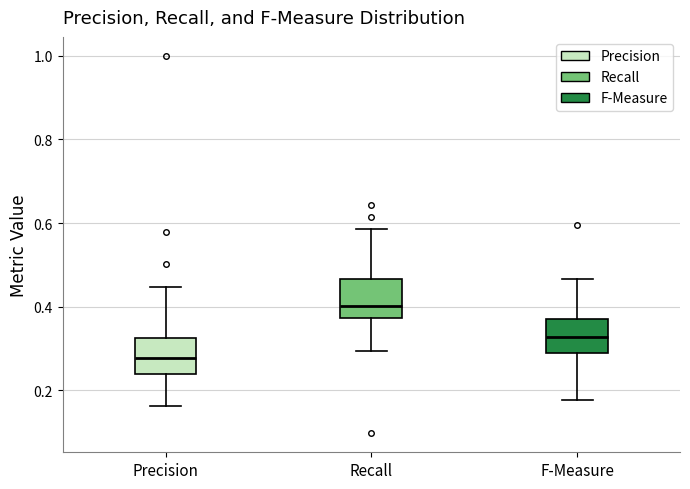

Reading left to right, read every box against the y-axis: the position of its median line, the range the box covers, and the ends of its whiskers. The values are not printed on the chart, so give them approximately, as read against the axis.

Precision: median 0.28, box 0.24 to 0.32, whiskers 0.16 to 0.44
Recall: median 0.40, box 0.38 to 0.46, whiskers 0.30 to 0.58
F-Measure: median 0.32, box 0.28 to 0.38, whiskers 0.18 to 0.46